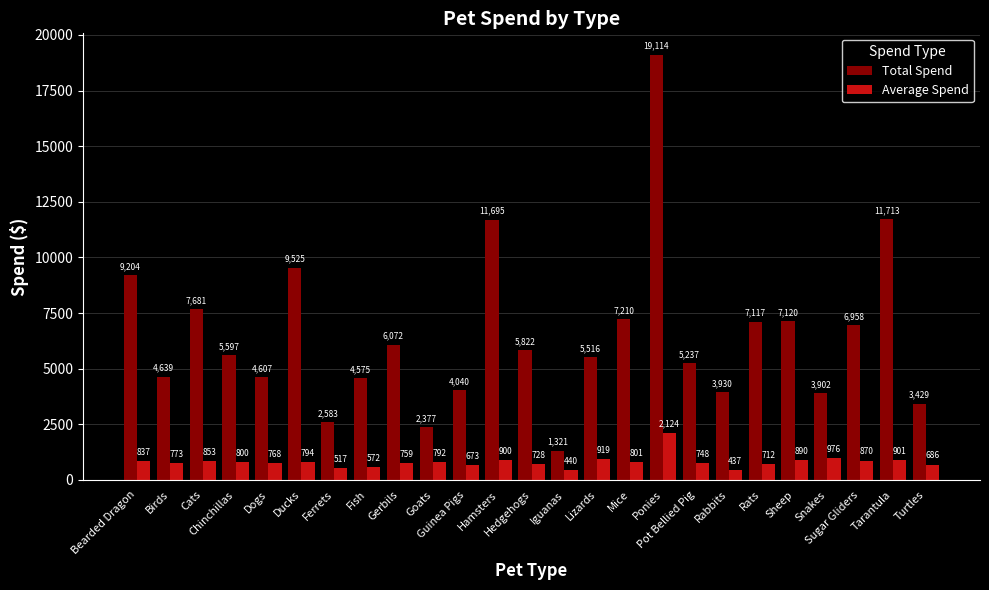

Rank the categories by Average Spend value from lowest to highest.

Rabbits, Iguanas, Ferrets, Fish, Guinea Pigs, Turtles, Rats, Hedgehogs, Pot Bellied Pig, Gerbils, Dogs, Birds, Goats, Ducks, Chinchillas, Mice, Bearded Dragon, Cats, Sugar Gliders, Sheep, Hamsters, Tarantula, Lizards, Snakes, Ponies